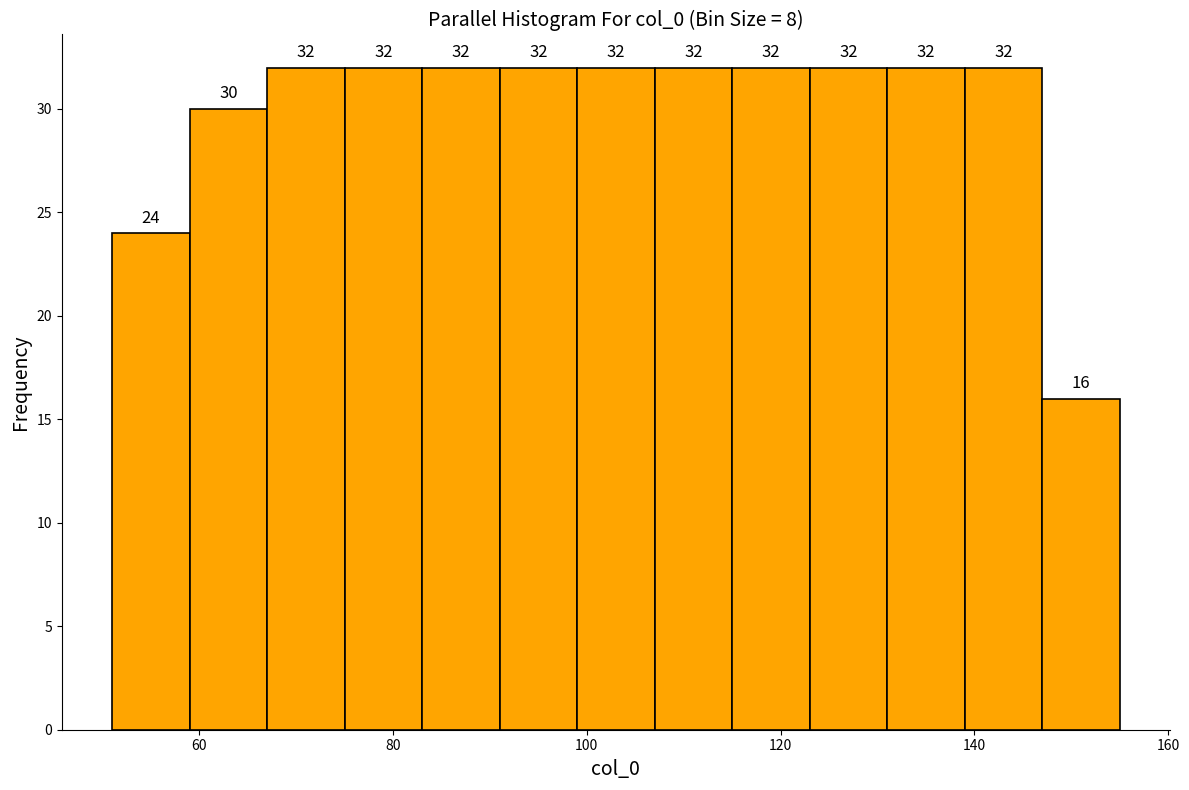

What is the height of the bar covering 123 to 131 on the x-axis? The bar edges are not printed on the chart, so give them approximately, as read against the axis.

32